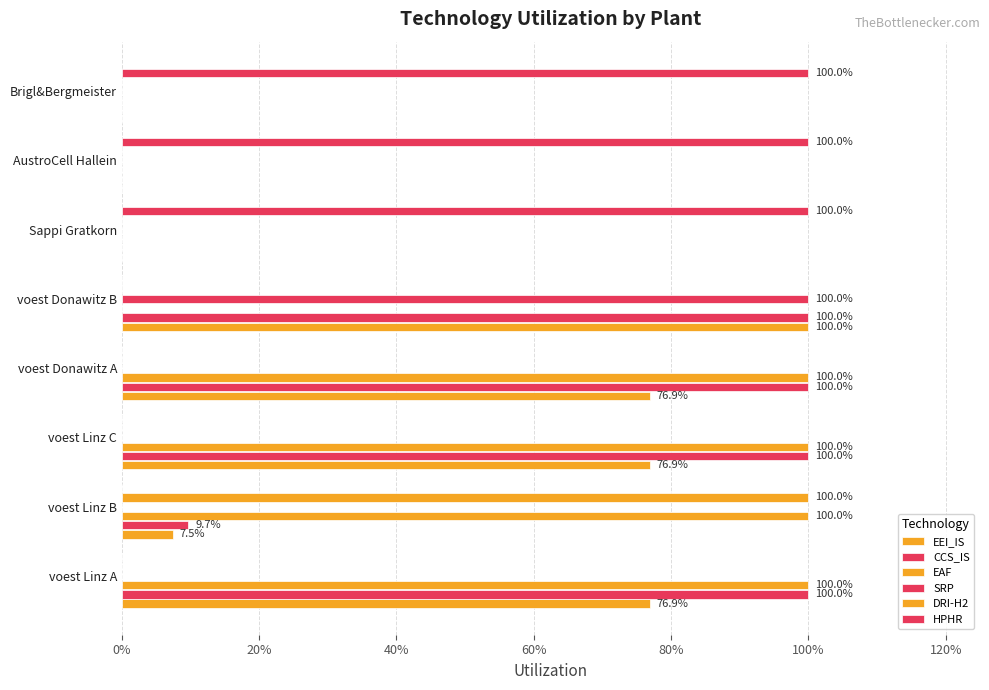

How many bars are there in total?

48